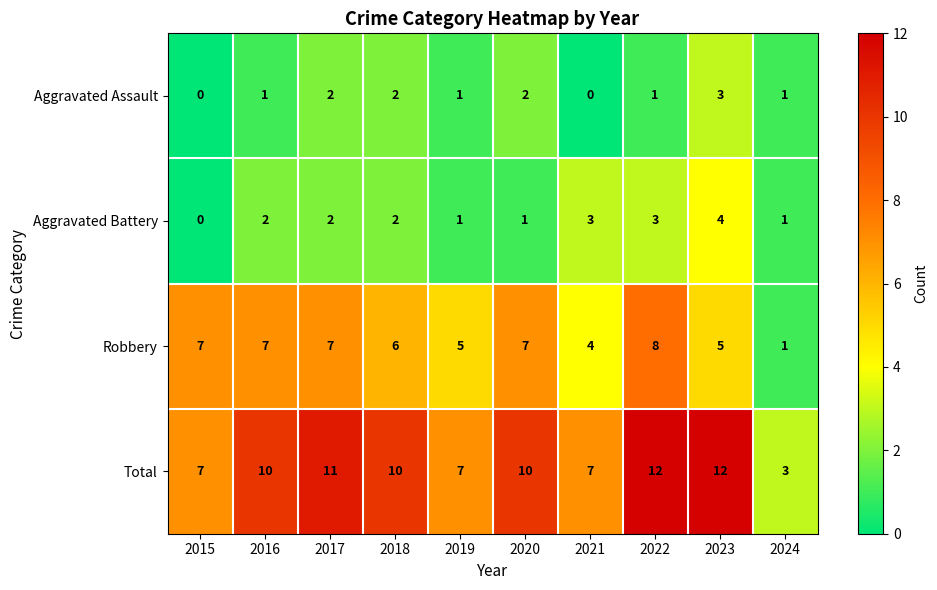

At which label is Robbery closest to 4?

2021